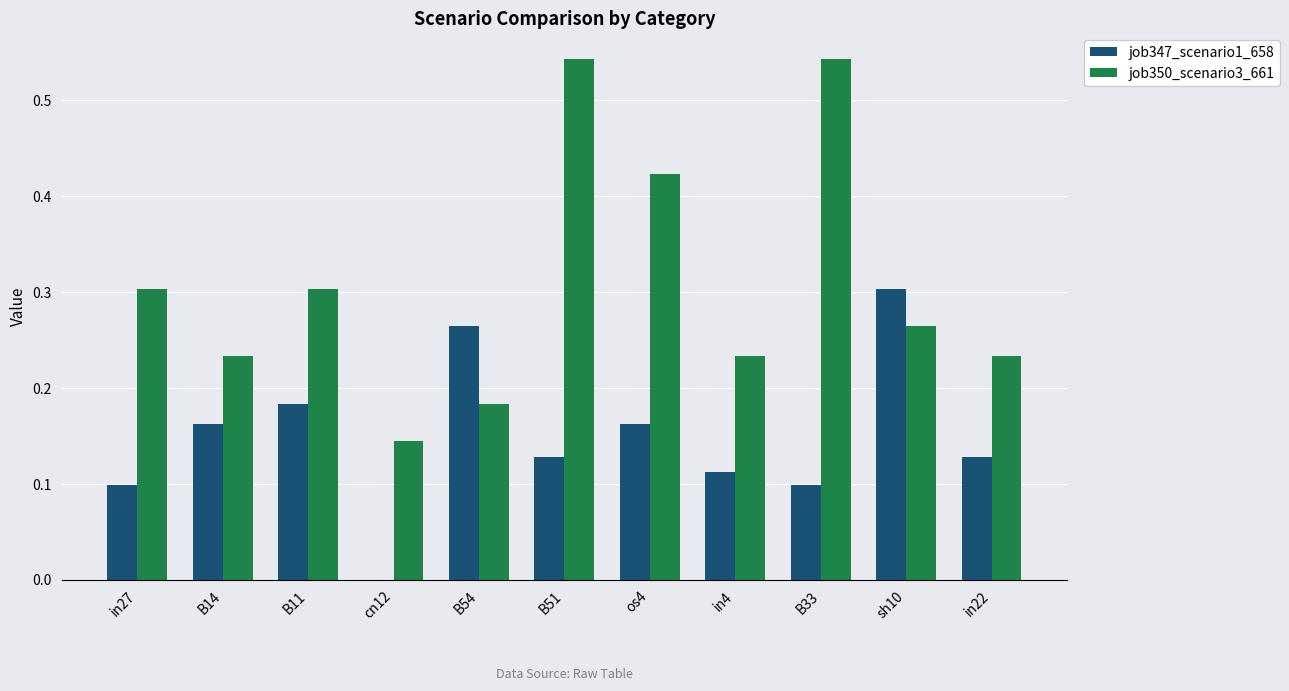

What is the sum of all job347_scenario1_658 values?

1.6